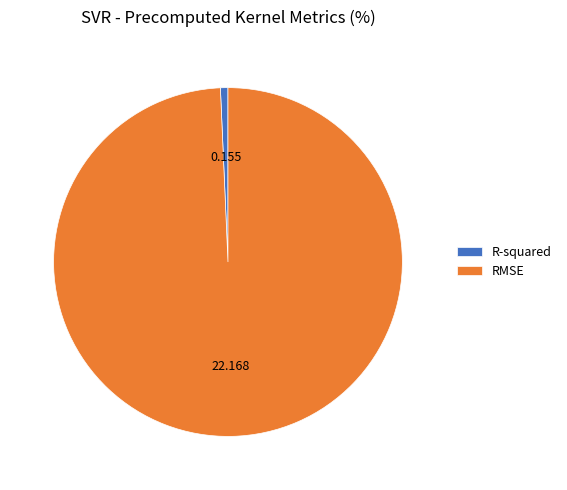

Which has a higher value, R-squared or RMSE?

RMSE